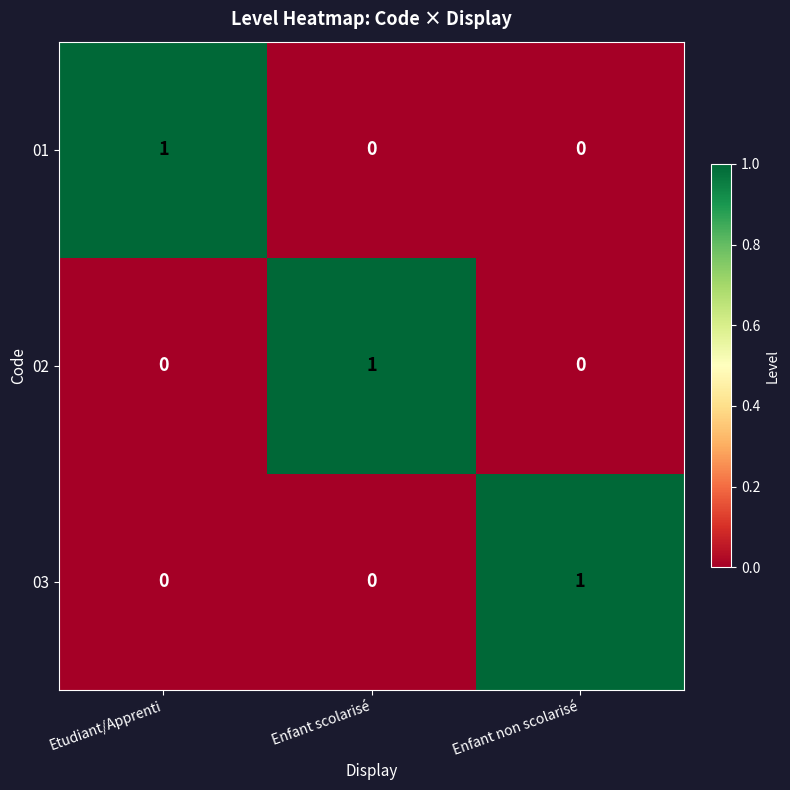

At which label does 03 reach its peak?

Enfant non scolarisé